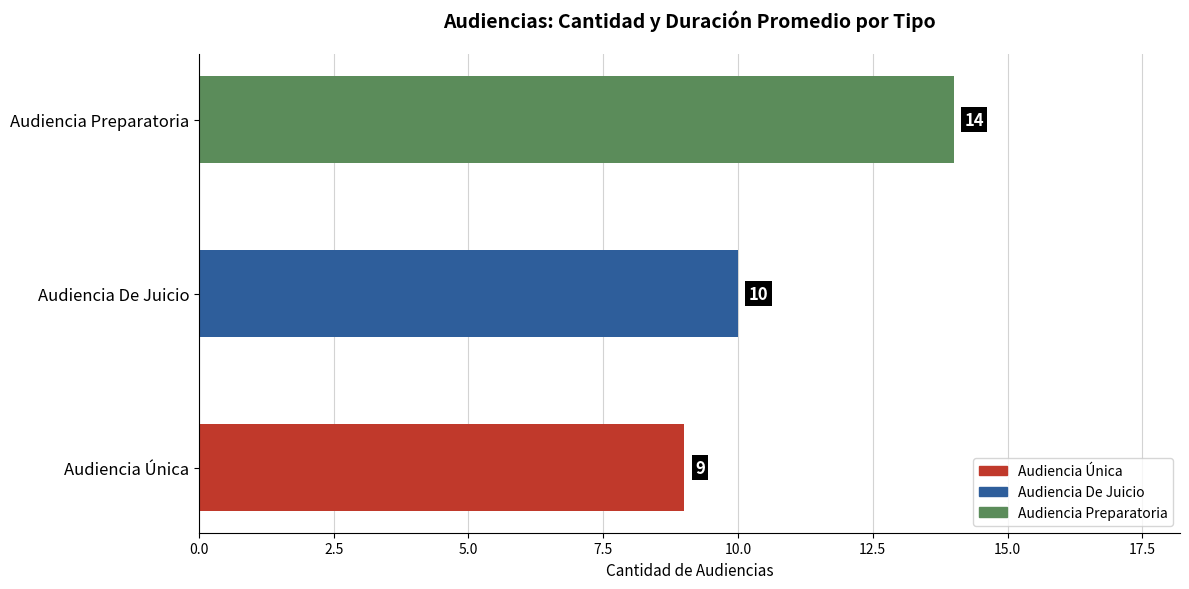

What is the change in value from Audiencia Única to Audiencia Preparatoria?

+5